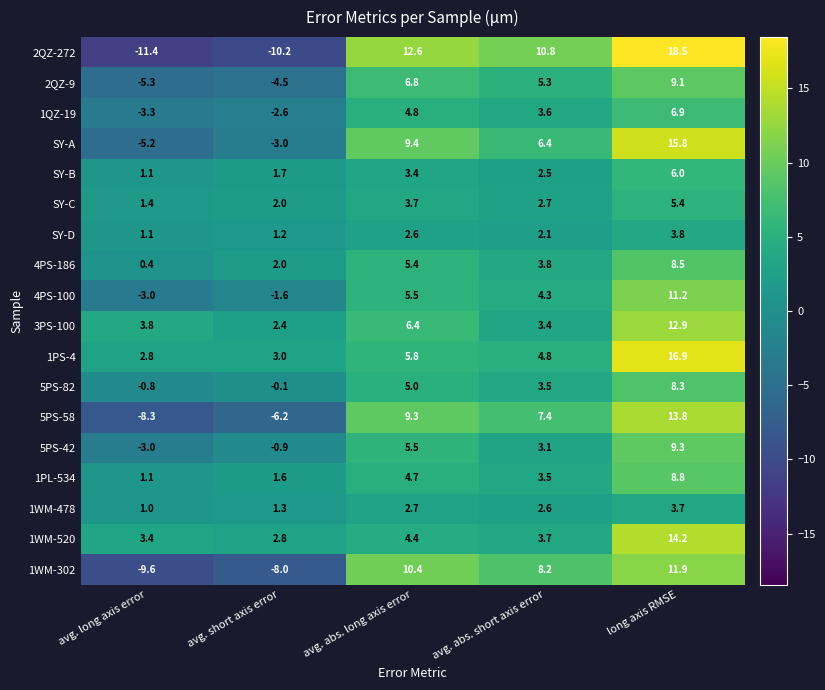

The 3PS-100 series shows 11.4 at avg. abs. long axis error. True or false?

False